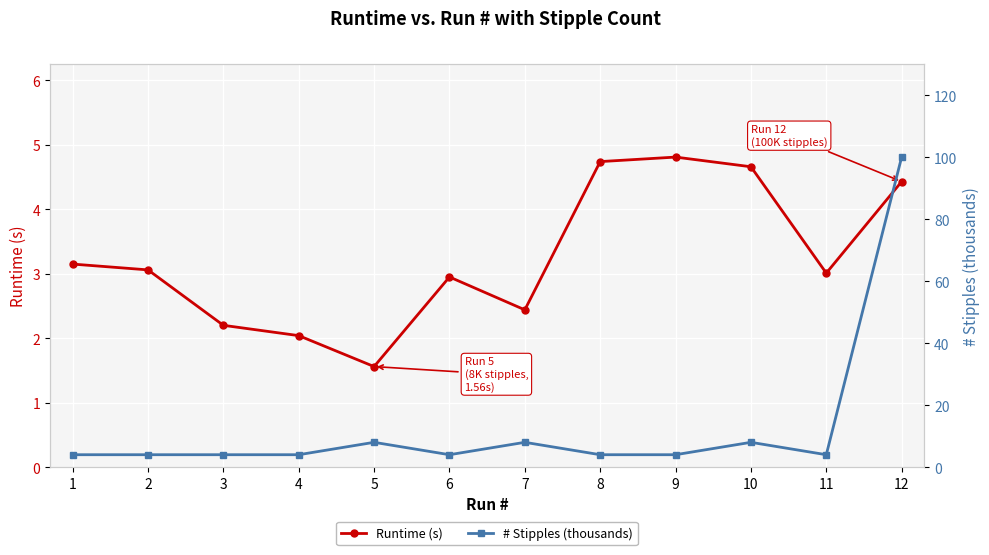

What is the sum of all Runtime (s) values?

39.0